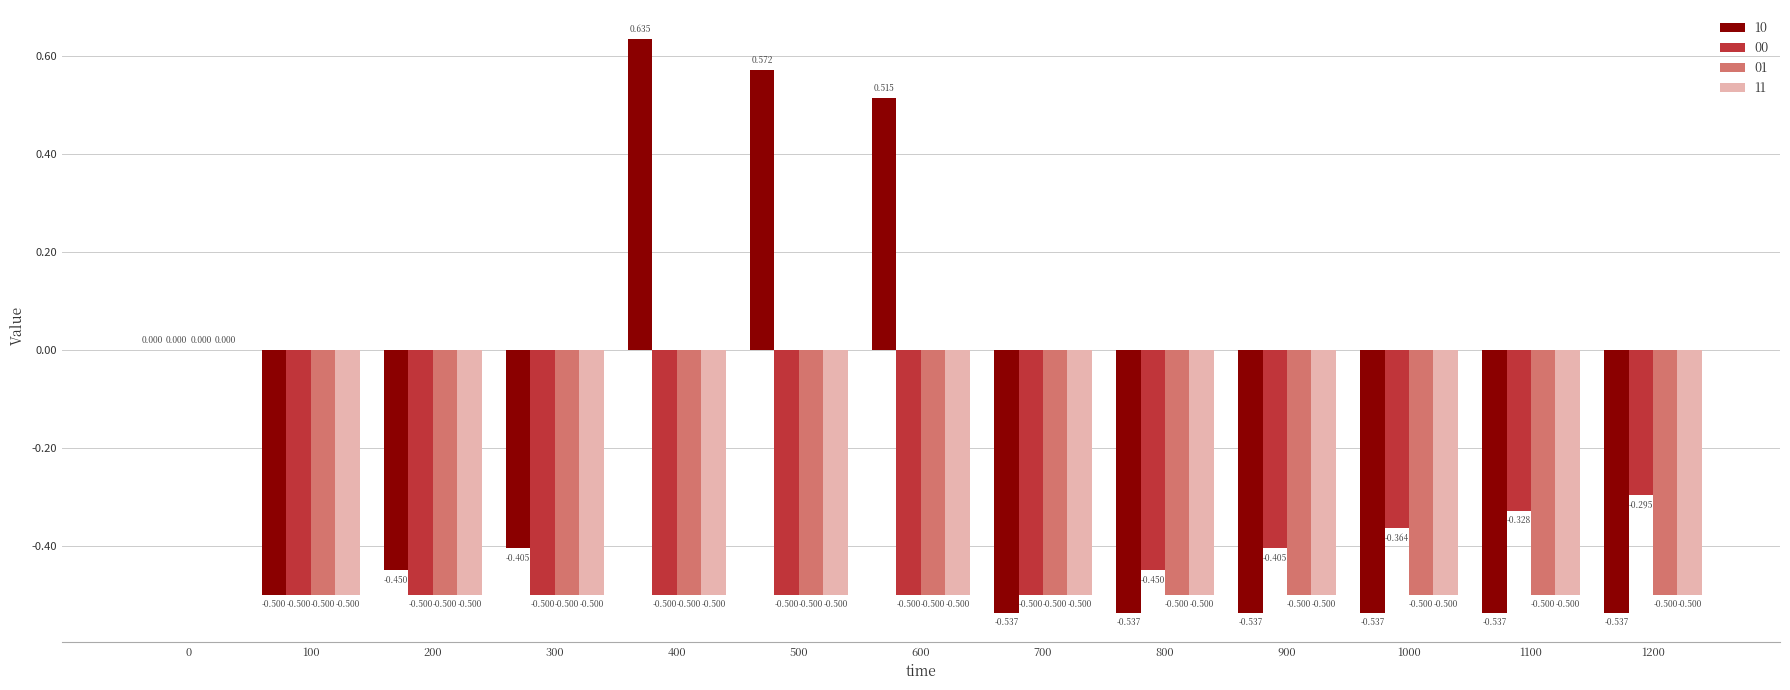

Which series has the largest total across all categories?

10